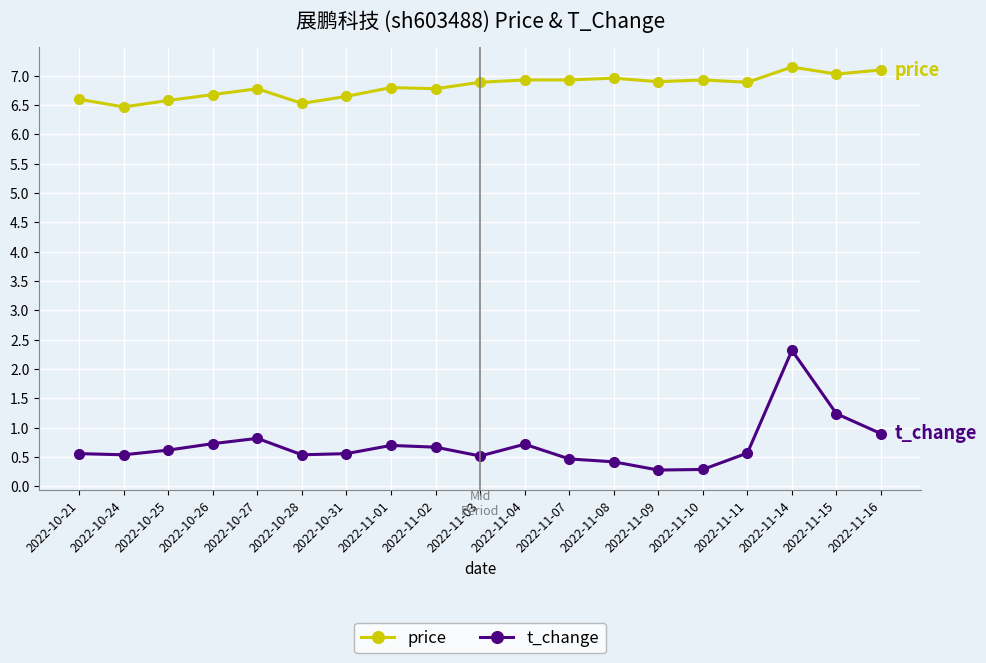

The price series shows 2.4 at 2022-11-14. True or false?

False